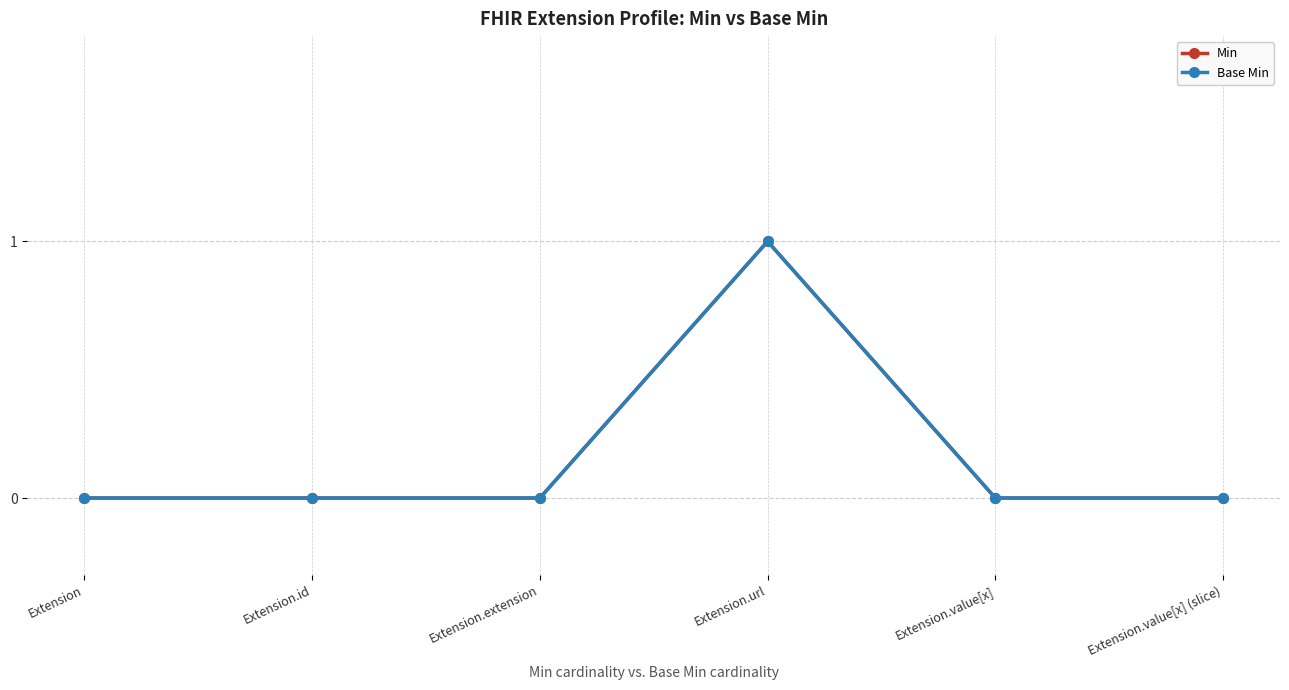

Which series has the largest range (max minus min)?

Min